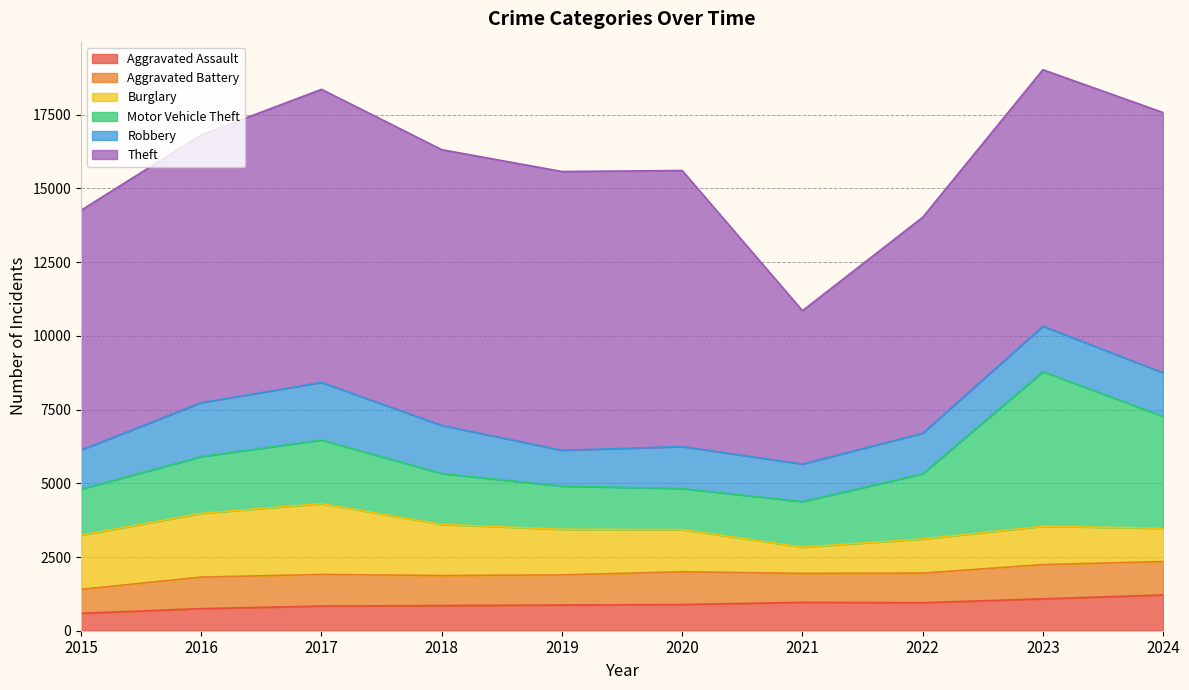

How many data points in Aggravated Battery are above 1070?

4